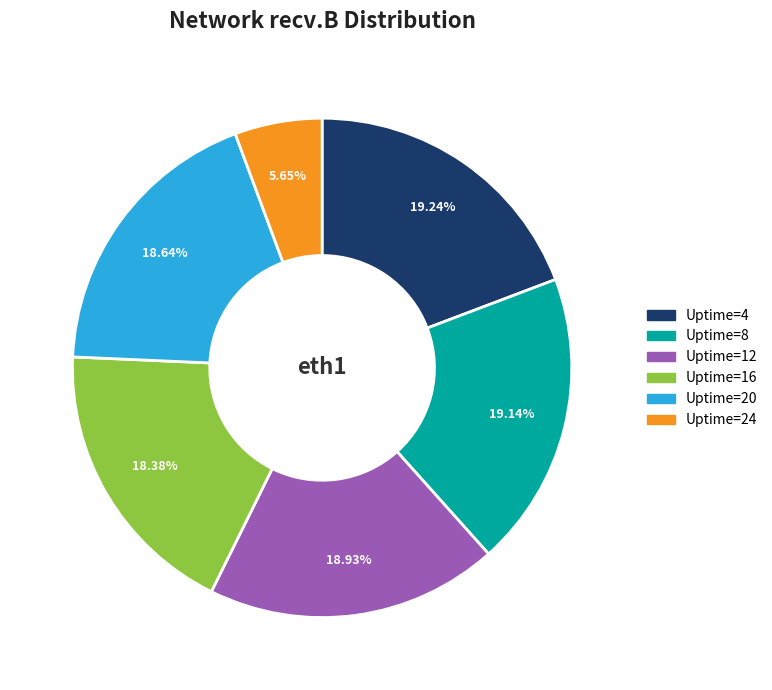

What is the total percentage of Uptime=24 and Uptime=12?

24.6%